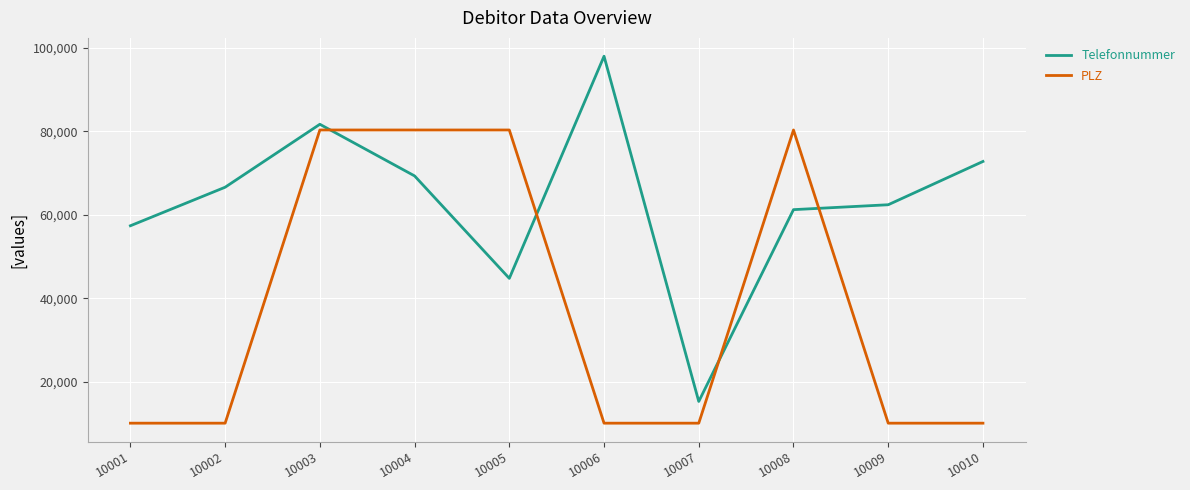

Reading left to right, extract all data points from this chart.

Telefonnummer: 10001=57370	10002=66595	10003=81670	10004=69304	10005=44773	10006=97961	10007=15299	10008=61227	10009=62401	10010=72765
PLZ: 10001=10100	10002=10100	10003=80300	10004=80300	10005=80300	10006=10100	10007=10100	10008=80300	10009=10100	10010=10100